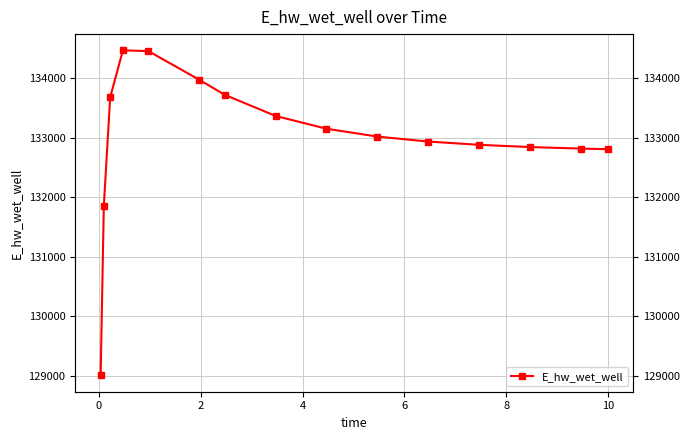

How many values exceed 133018?

8